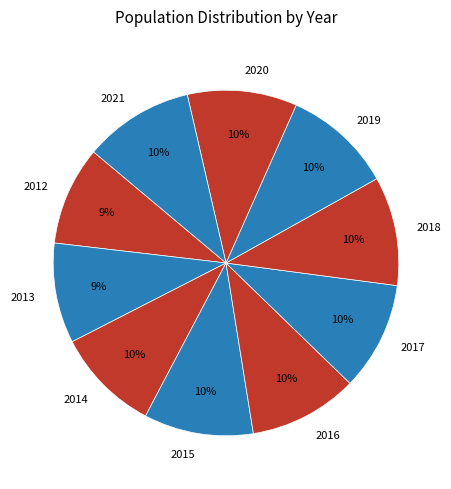

To the nearest percent, what is the difference between the largest and smallest slice percentages?

1%